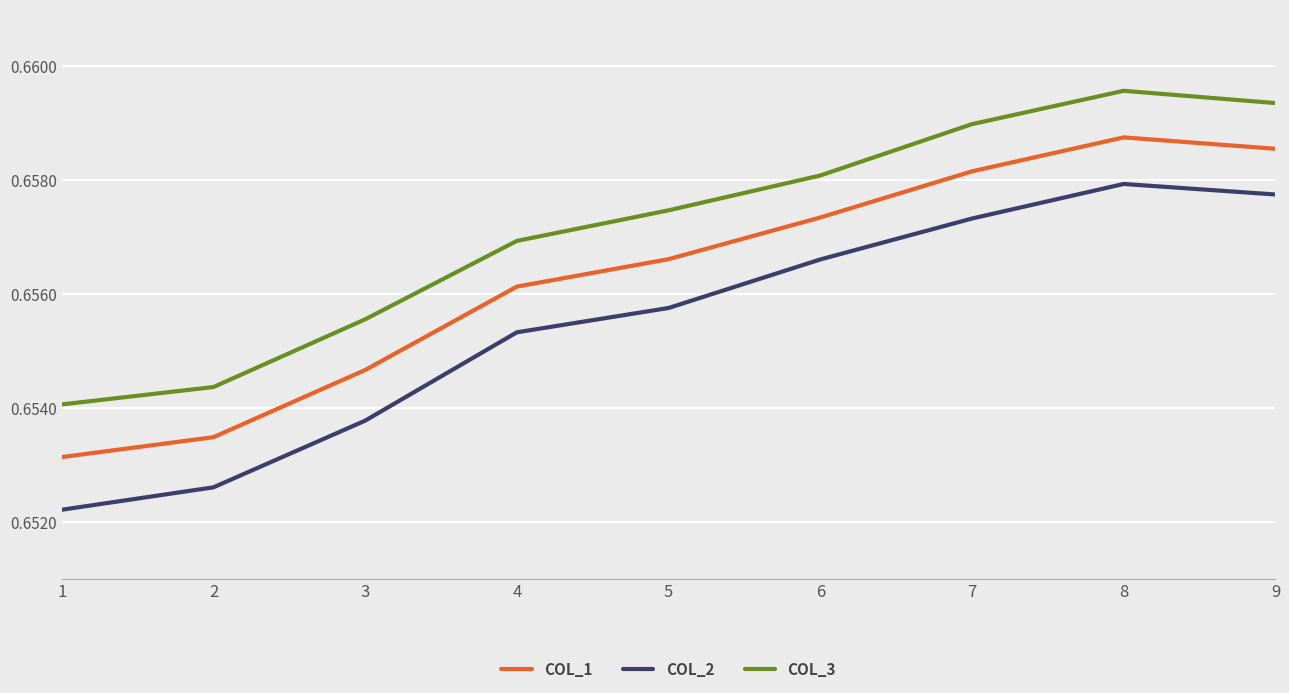

How many lines are shown in the chart?

3